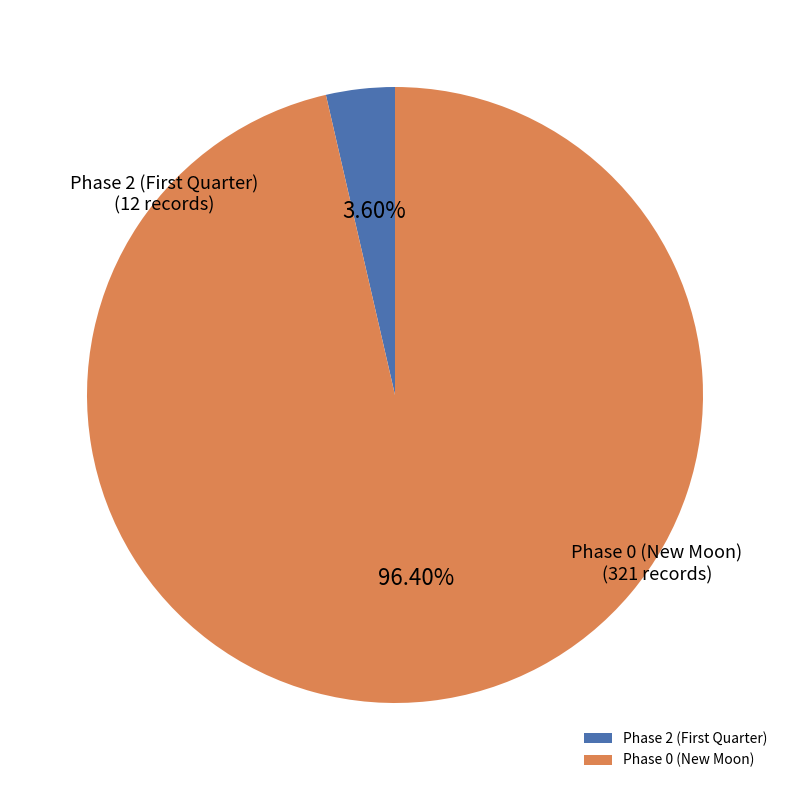

How many slices are in this pie chart?

2